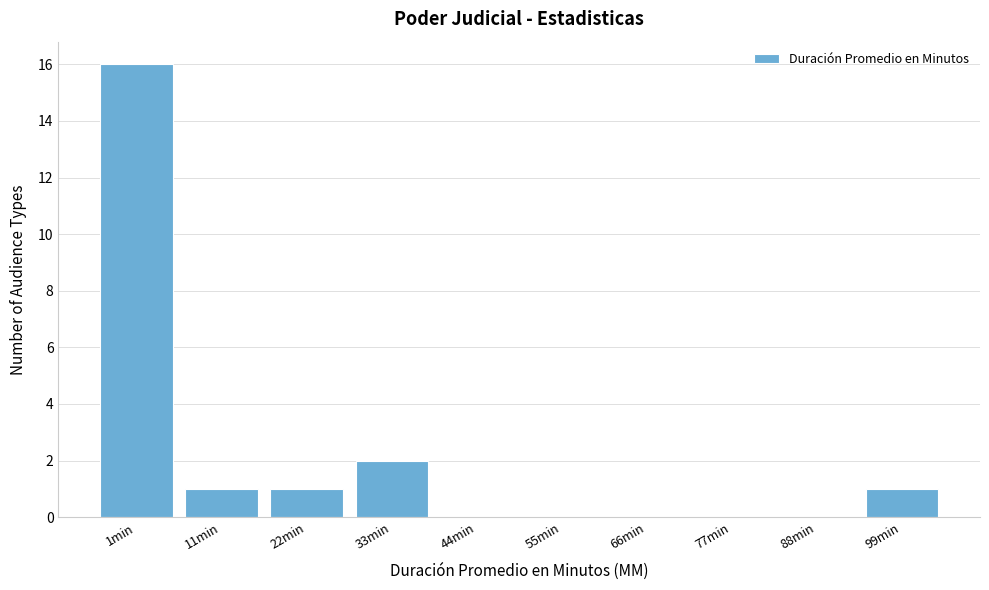

Reading left to right, list all the values displayed in this chart.

1min=16	11min=1	22min=1	33min=2	44min=0	55min=0	66min=0	77min=0	88min=0	99min=1